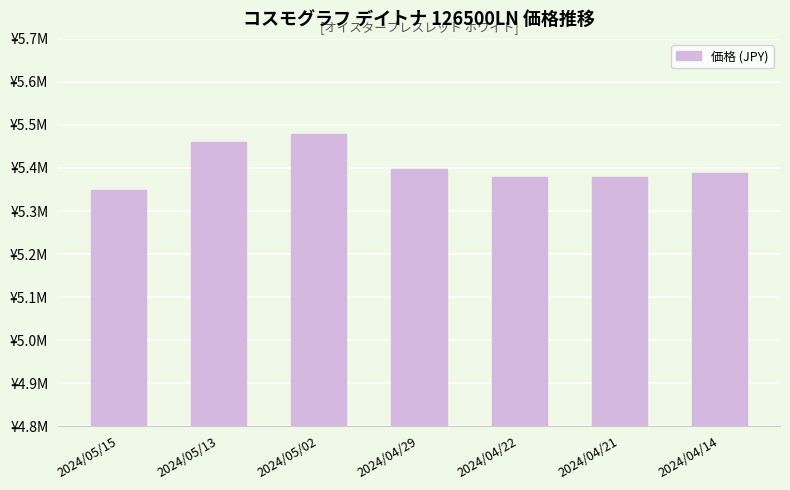

Reading left to right, list all the values displayed in this chart.

5348000	5460000	5480000	5397700	5377900	5380000	5388000